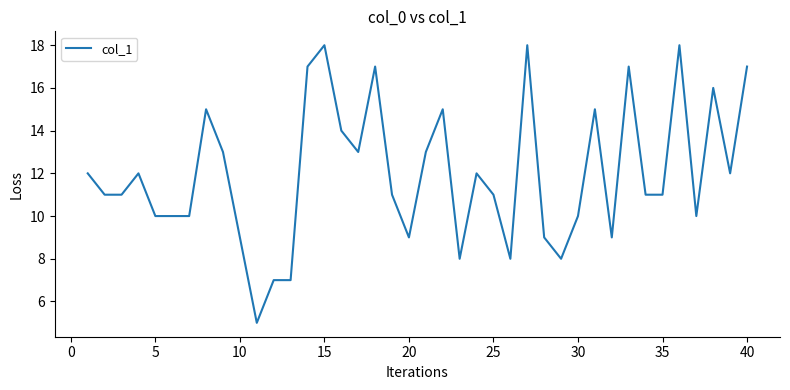

What is the maximum value shown in the chart?

18